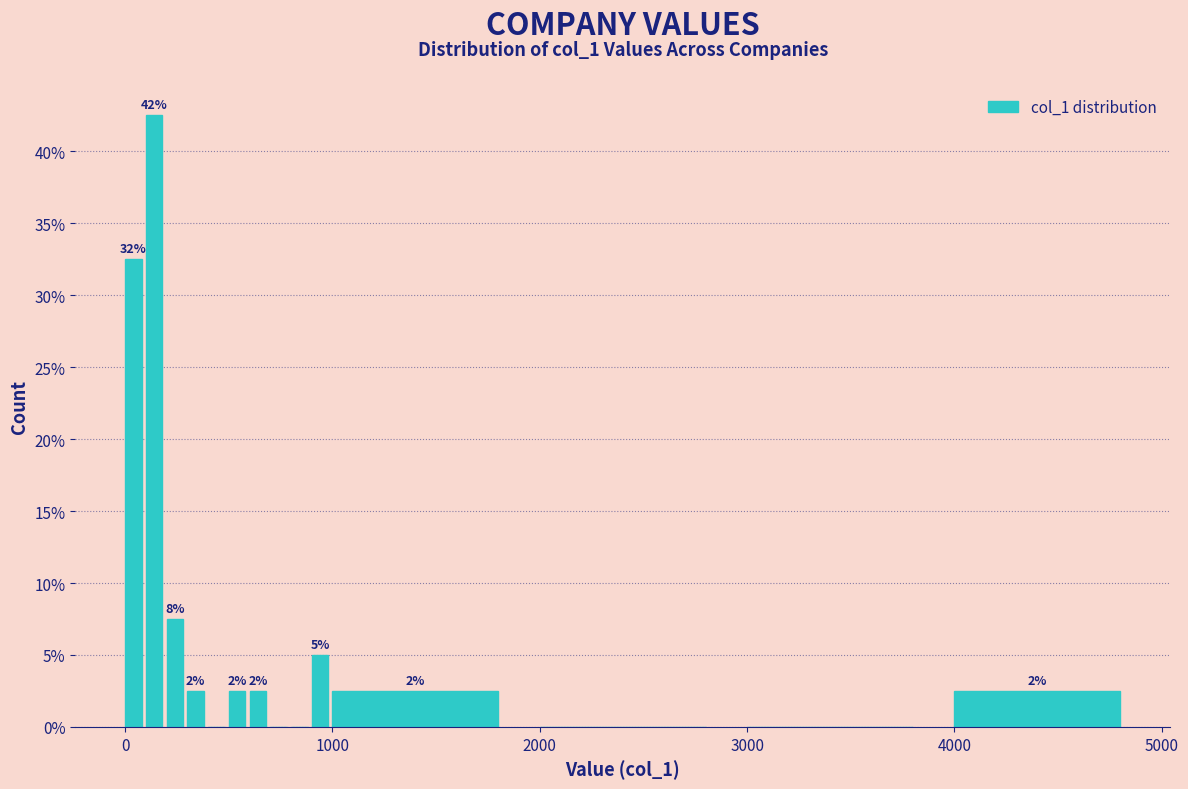

Around what value on the x-axis is the tallest bar? Give the approximate position of its centre, as read against the axis.

100